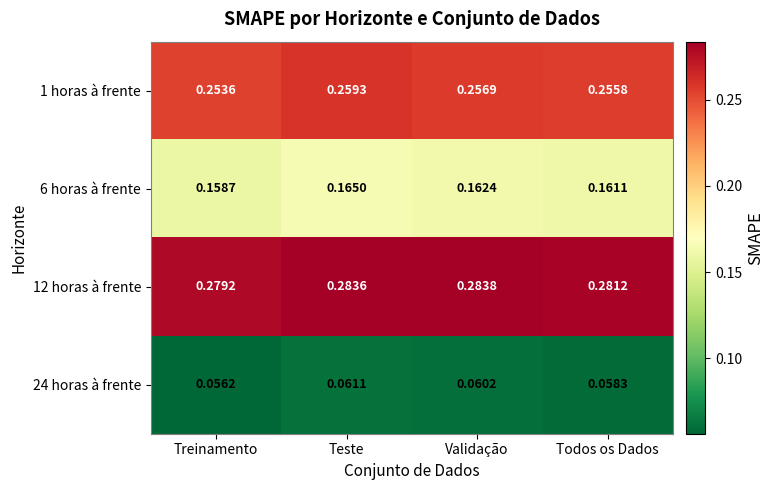

At which label does 12 horas à frente reach its peak?

Validação